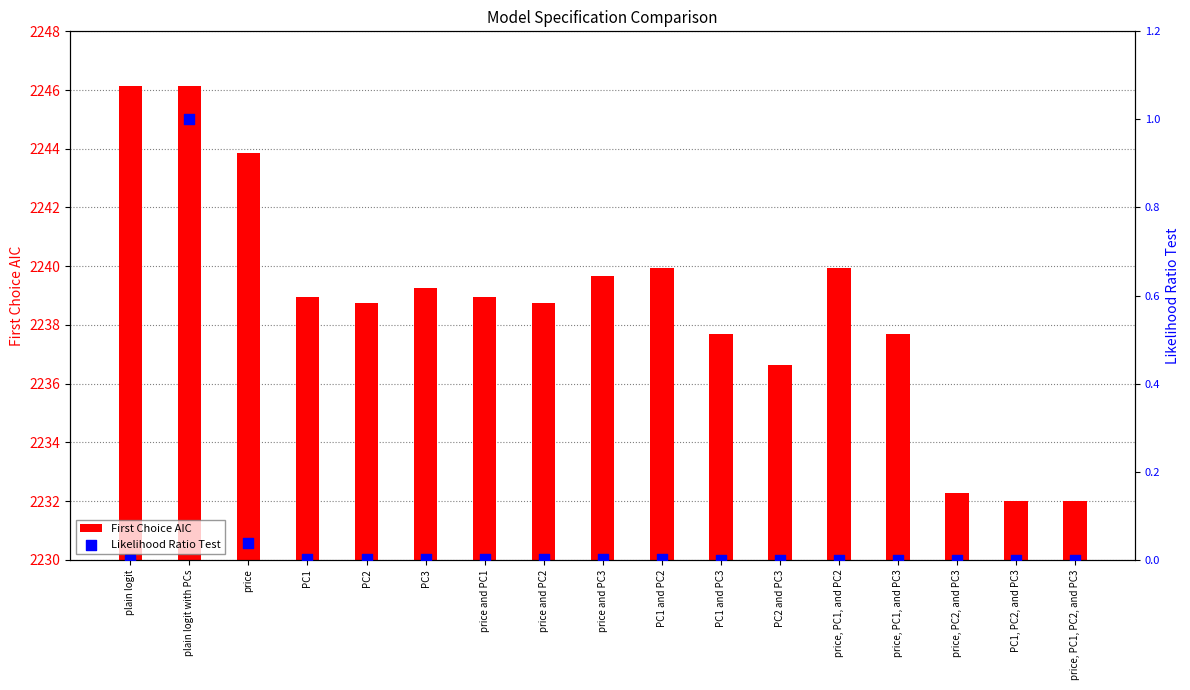

Which series has the largest total across all categories?

First Choice AIC